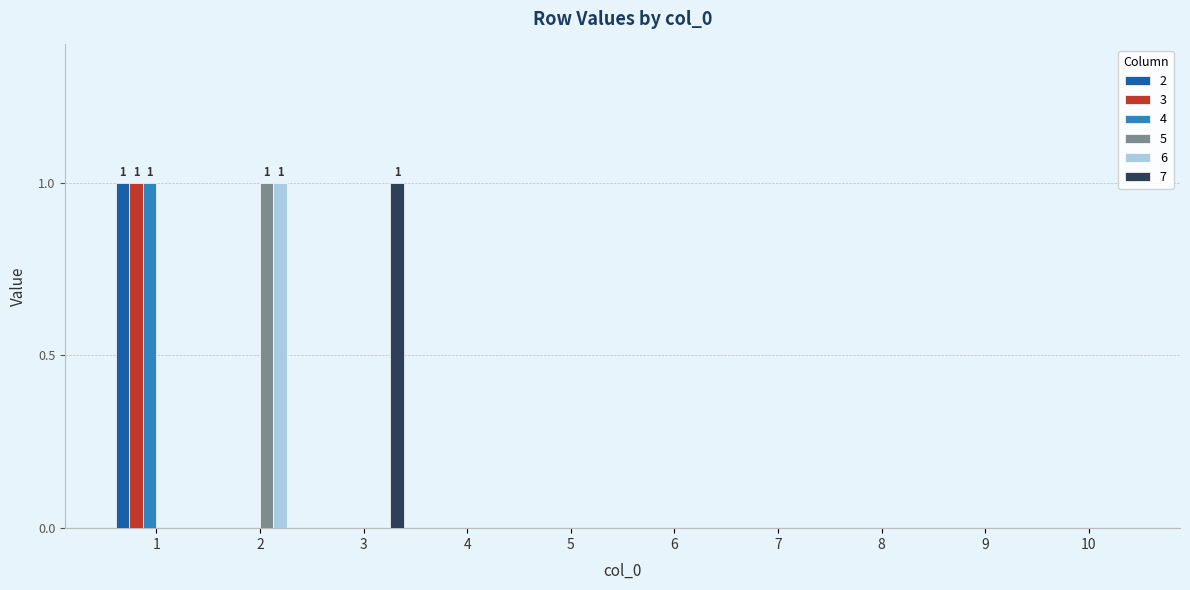

True or false: 5 has a value of 0 at 9.

True